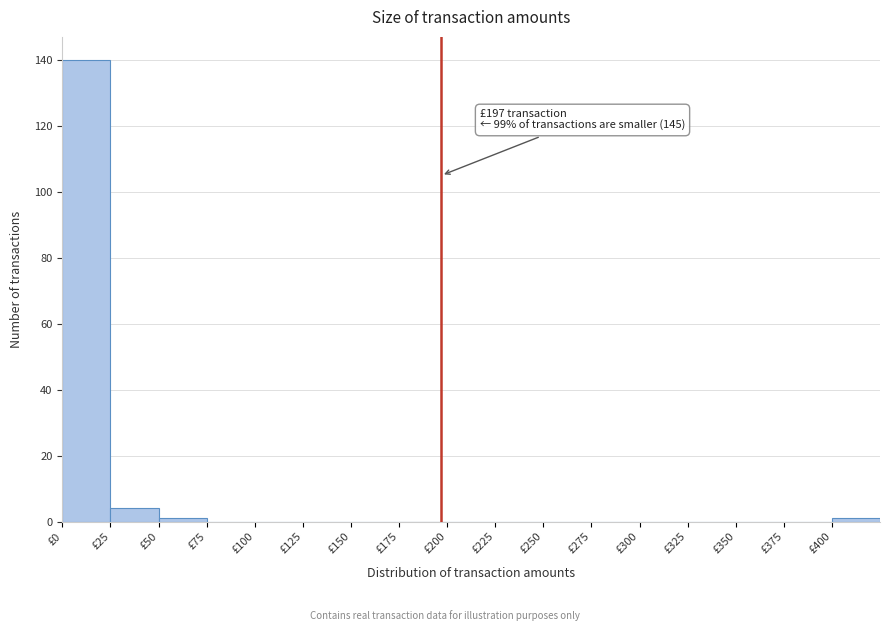

Which range on the x-axis has the tallest bar?

0 to 25